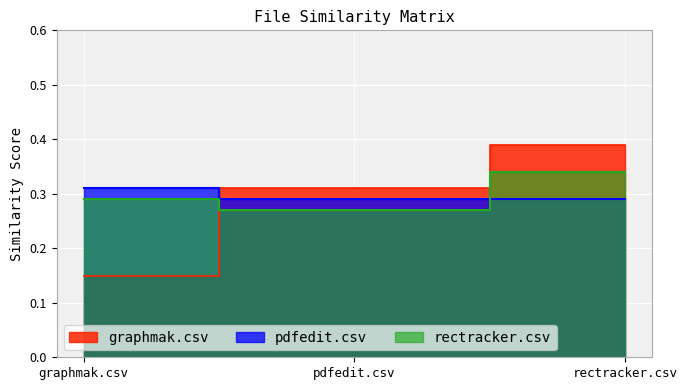

At which category is the sum across all series the highest?

rectracker.csv